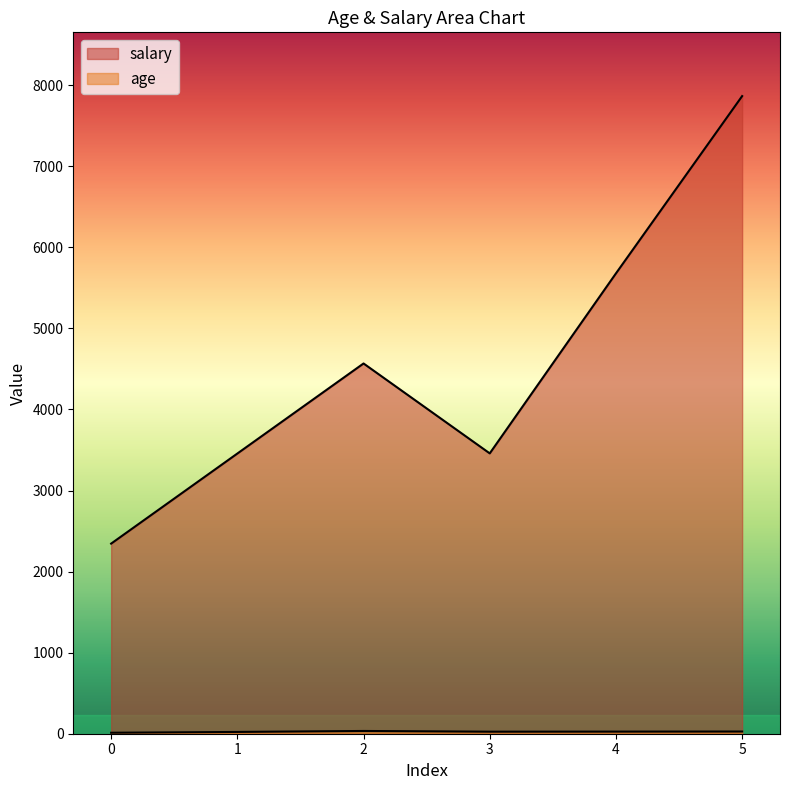

Is the value of age at 5 greater than the value of salary at 3?

No